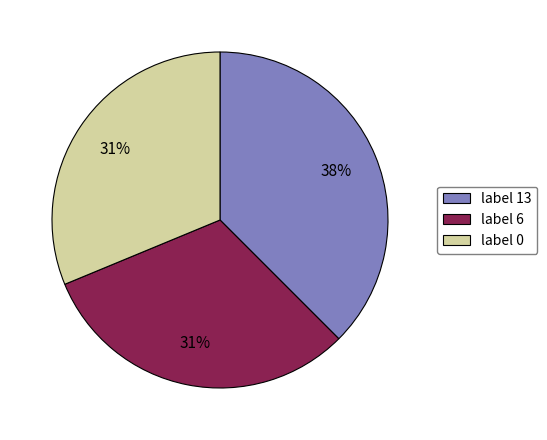

True or false: label 13 accounts for 38% of the total.

True